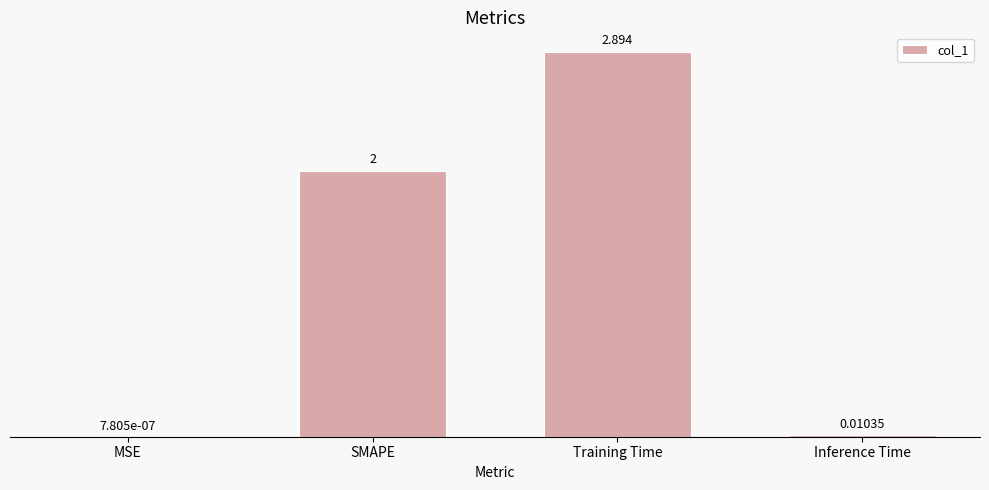

At which label is the value closest to 1?

Inference Time